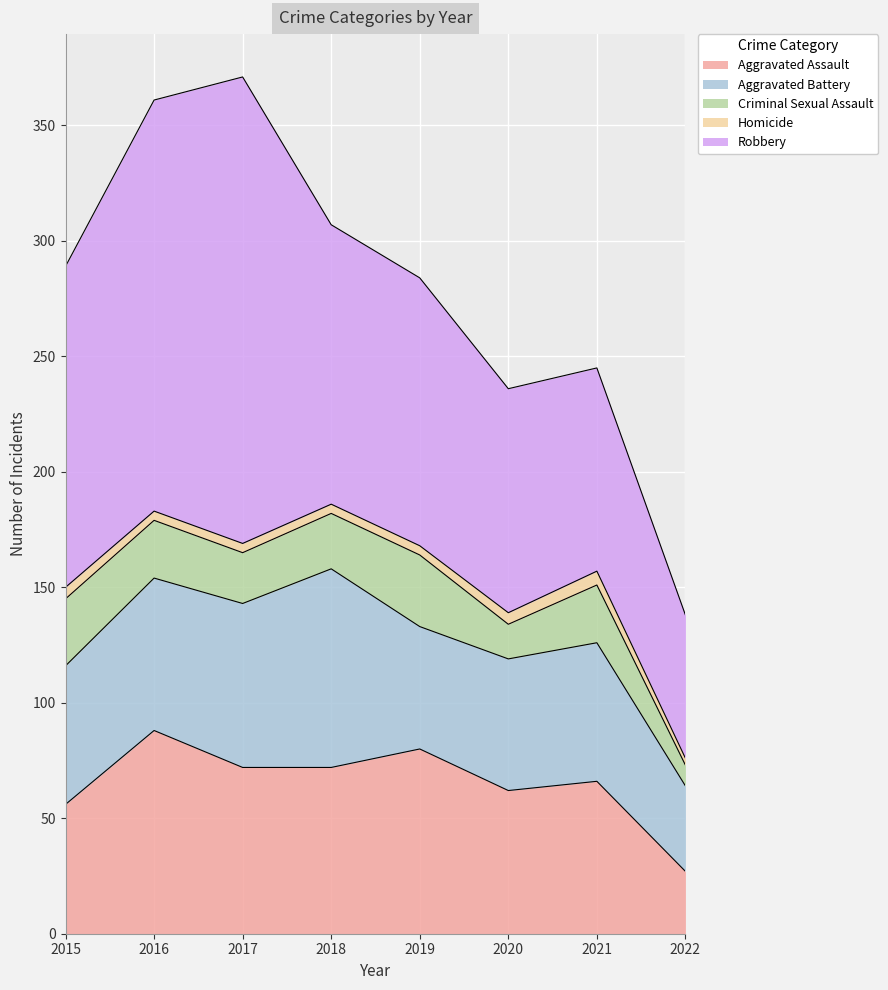

The Robbery series shows 139 at 2015. True or false?

True